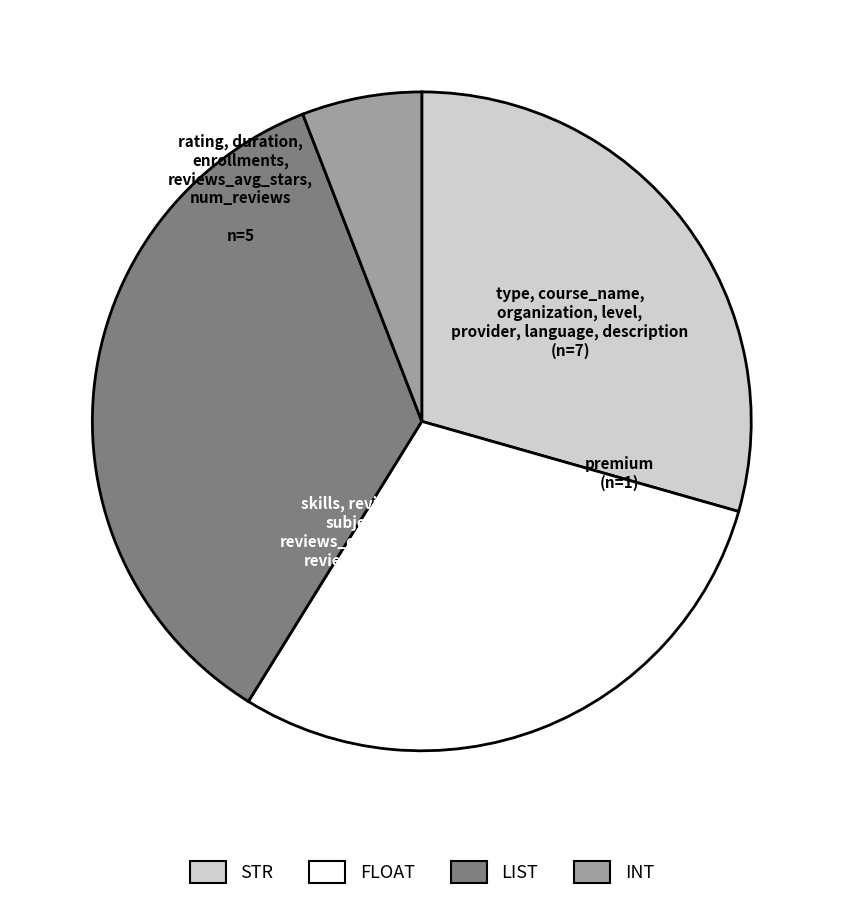

Is there a majority slice in this chart?

No